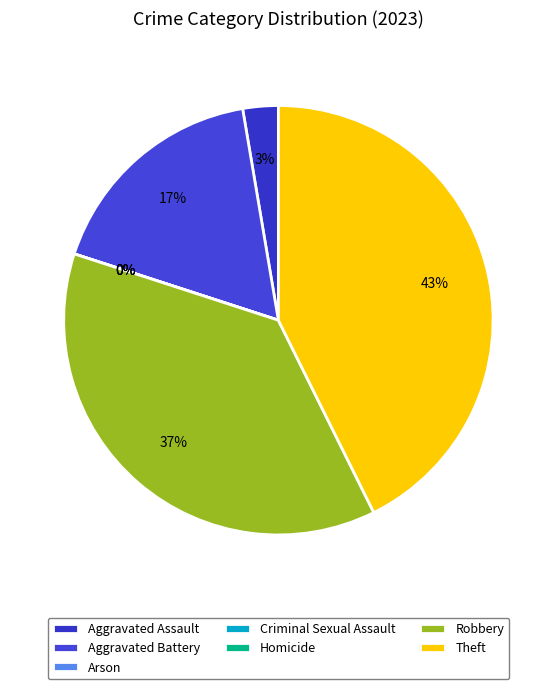

The Aggravated Battery slice represents 17% of the pie. True or false?

True